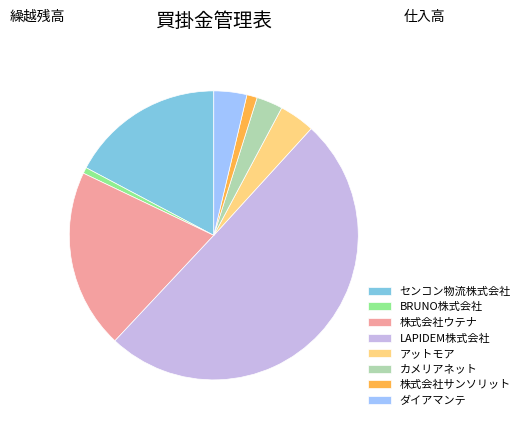

What is the majority slice?

LAPIDEM株式会社